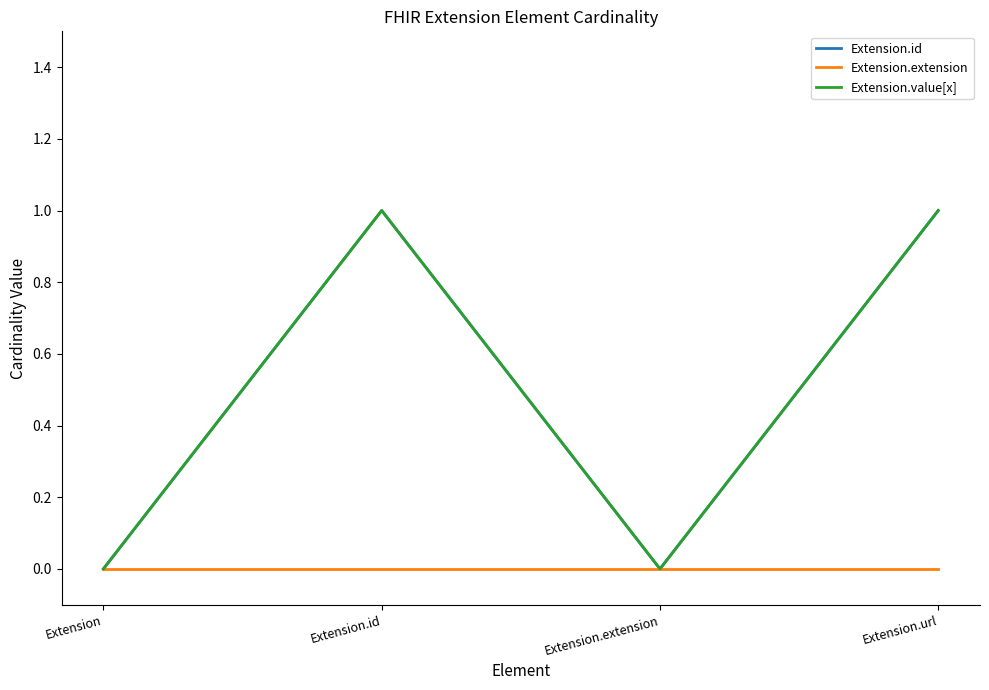

Is this an area chart (filled region under the line)?

No